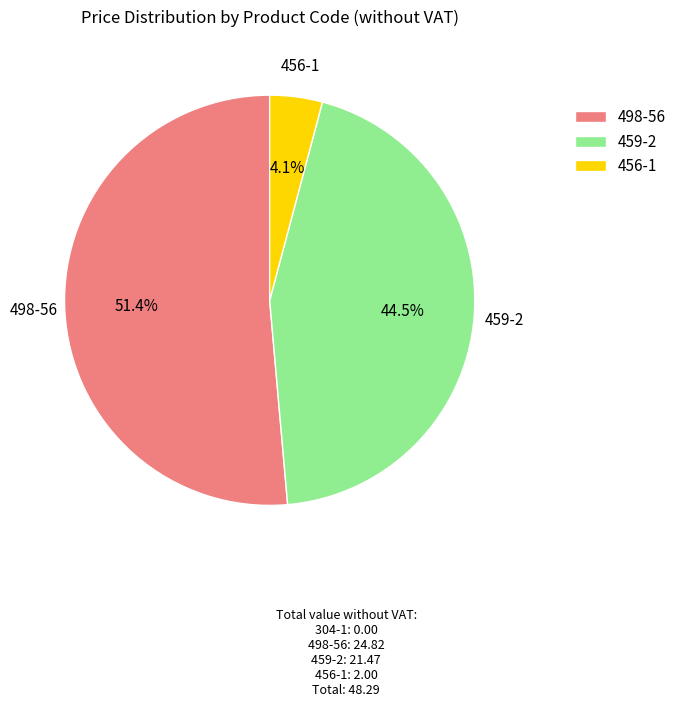

To the nearest percent, what is the combined percentage of 456-1 and 459-2?

49%